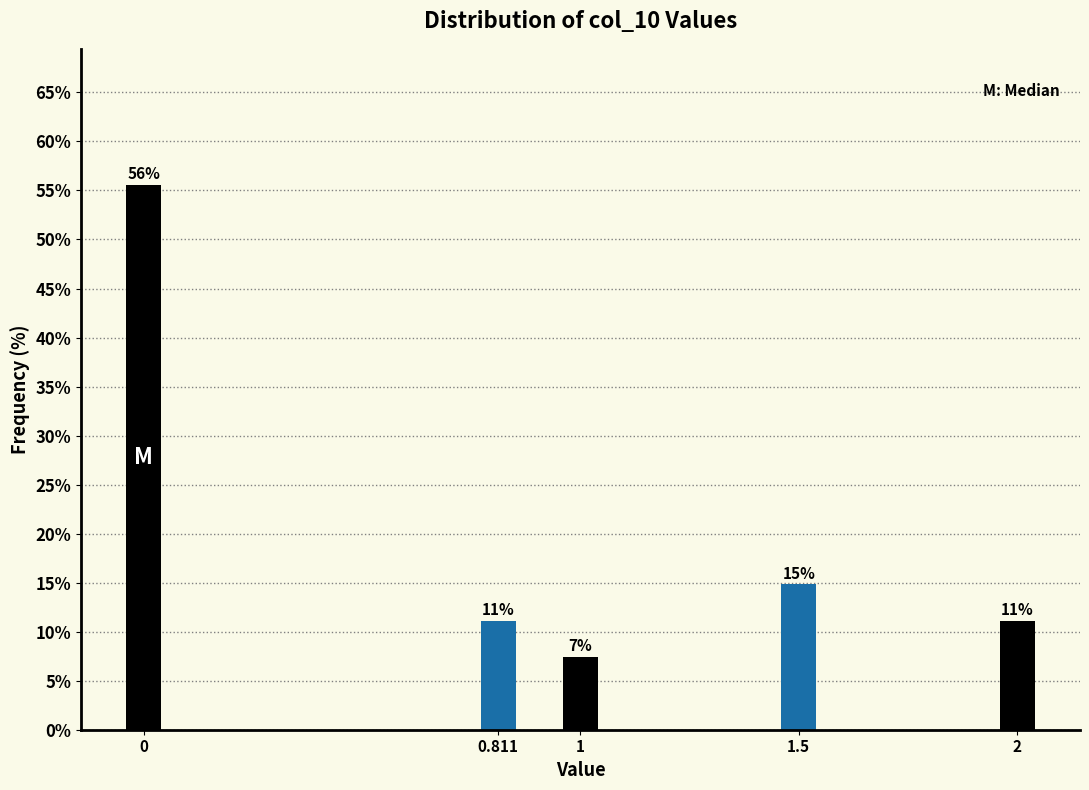

How many bars are there in total?

5